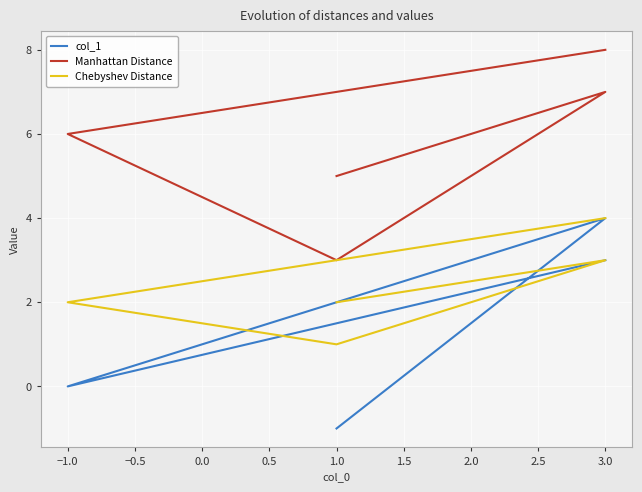

True or false: Manhattan Distance has more than 2 interior local peaks.

False